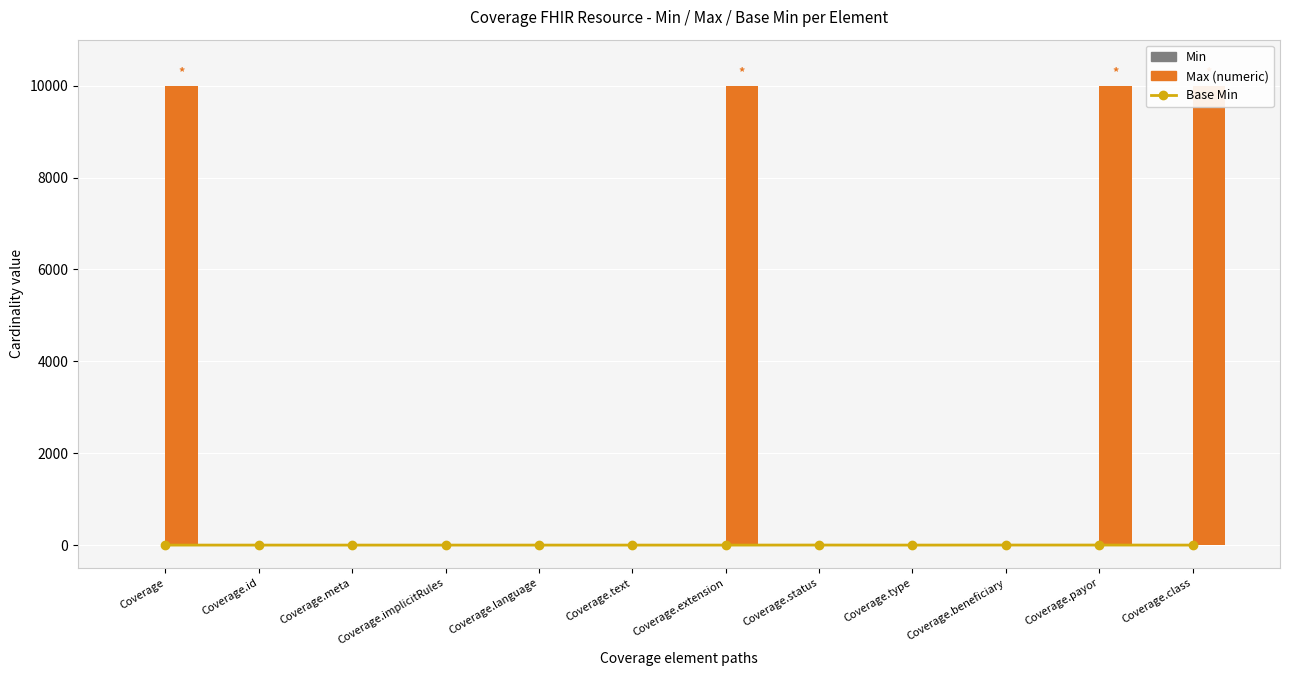

Rank the categories by Min value from highest to lowest.

Coverage.status, Coverage.beneficiary, Coverage.payor, Coverage, Coverage.id, Coverage.meta, Coverage.implicitRules, Coverage.language, Coverage.text, Coverage.extension, Coverage.type, Coverage.class